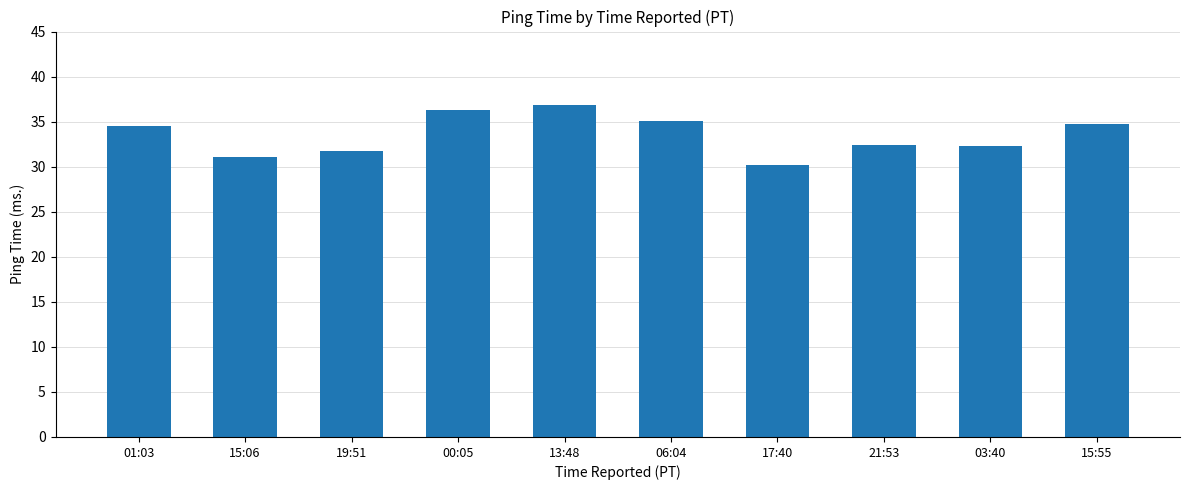

What is the difference between the values at 15:55 and 13:48?

2.1